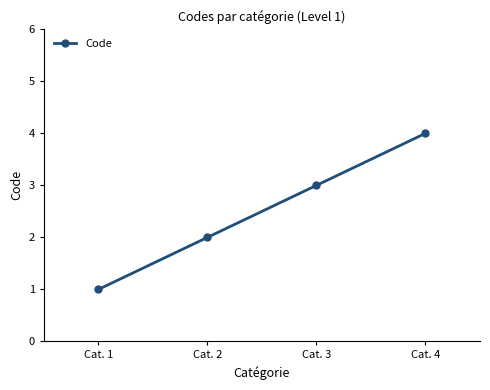

The chart shows a value of 4 at Cat. 4. True or false?

True